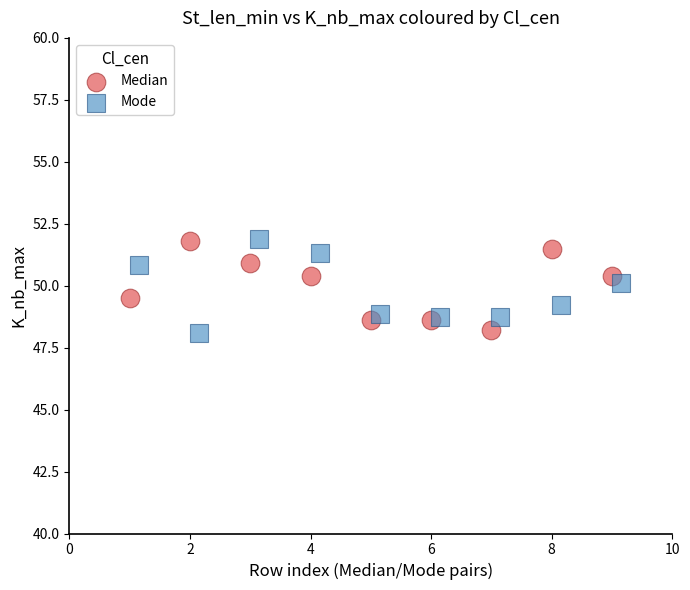

What are all the series names shown in the legend?

Median, Mode